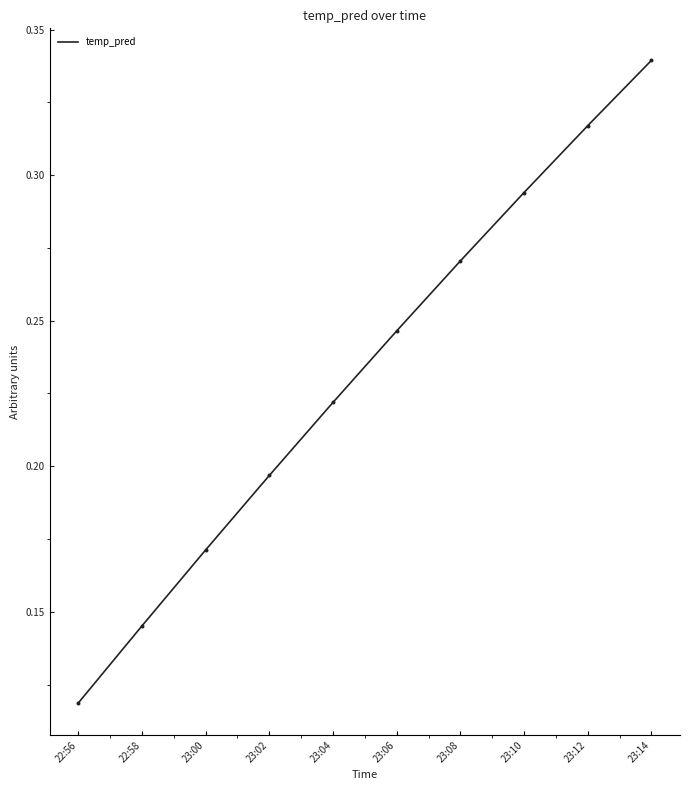

What is the change in value from 23:00 to 23:10?

+0.1